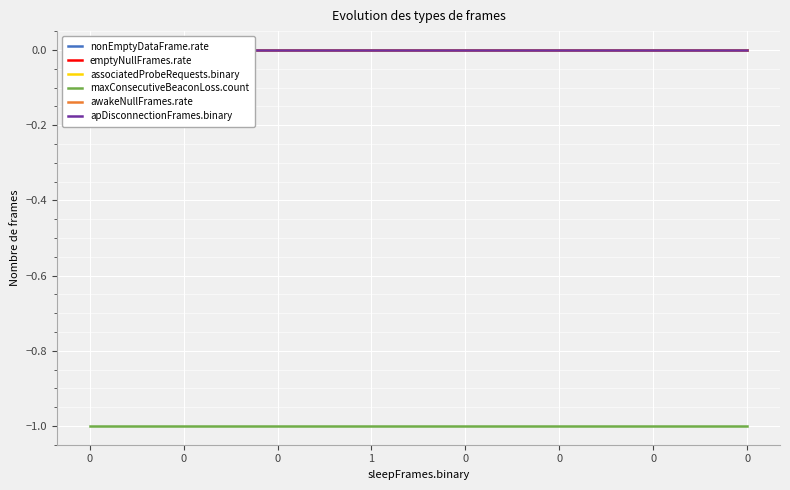

Does the chart display data point markers on the line(s)?

No